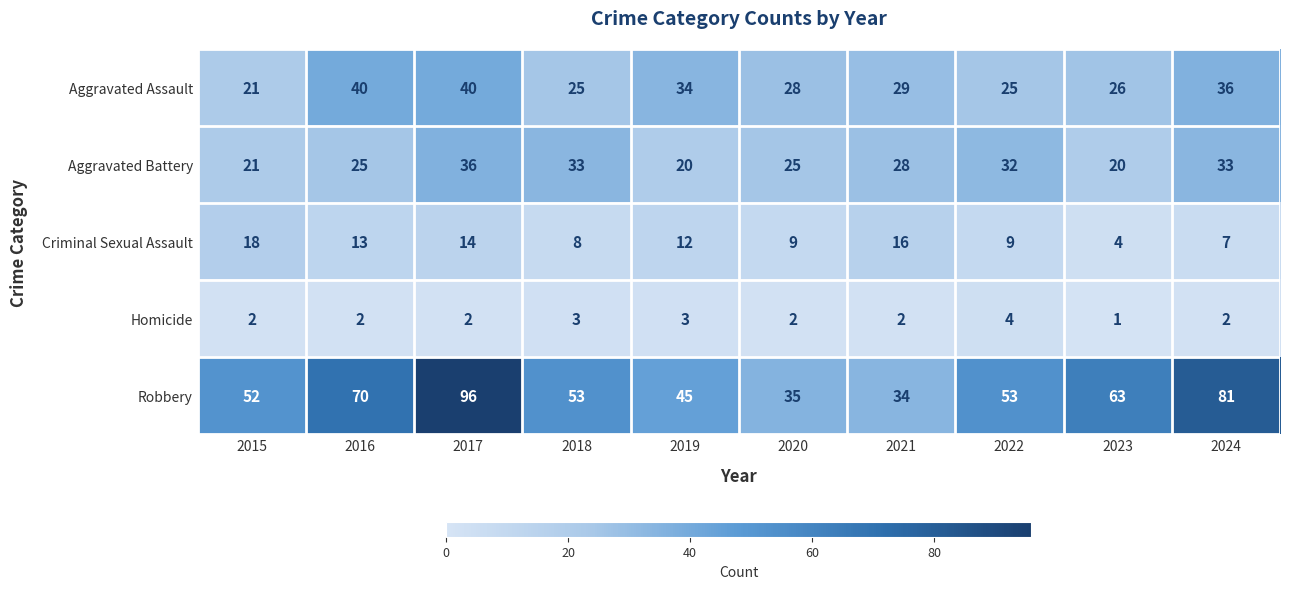

Which series has the largest total across all categories?

Robbery